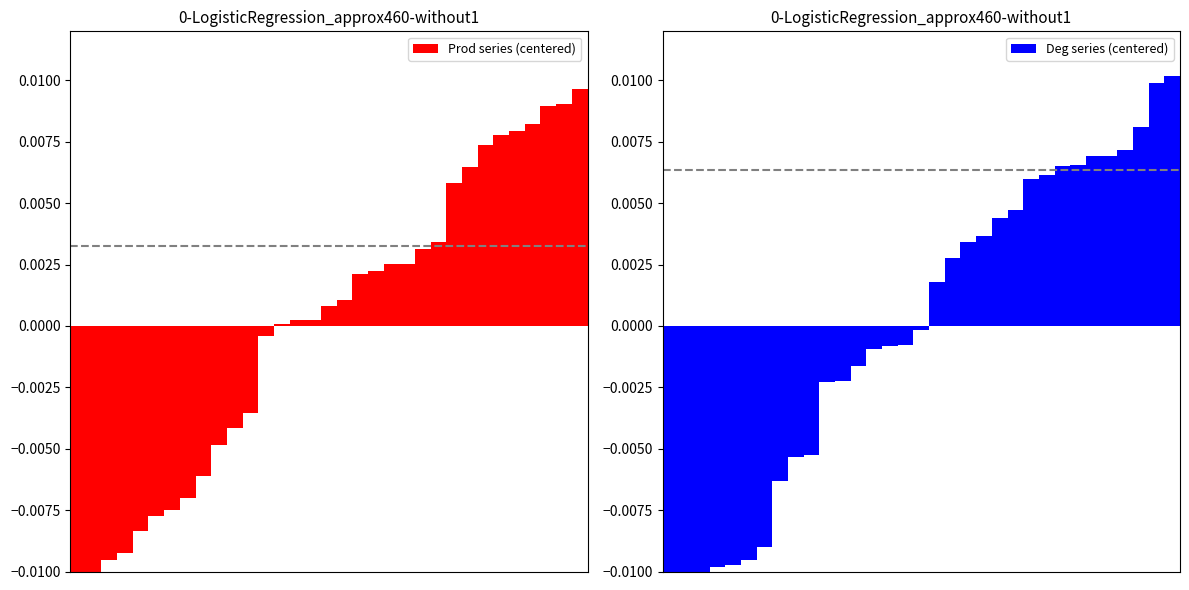

Between 24 and 27, which series saw the biggest shift?

Prod series (centered)